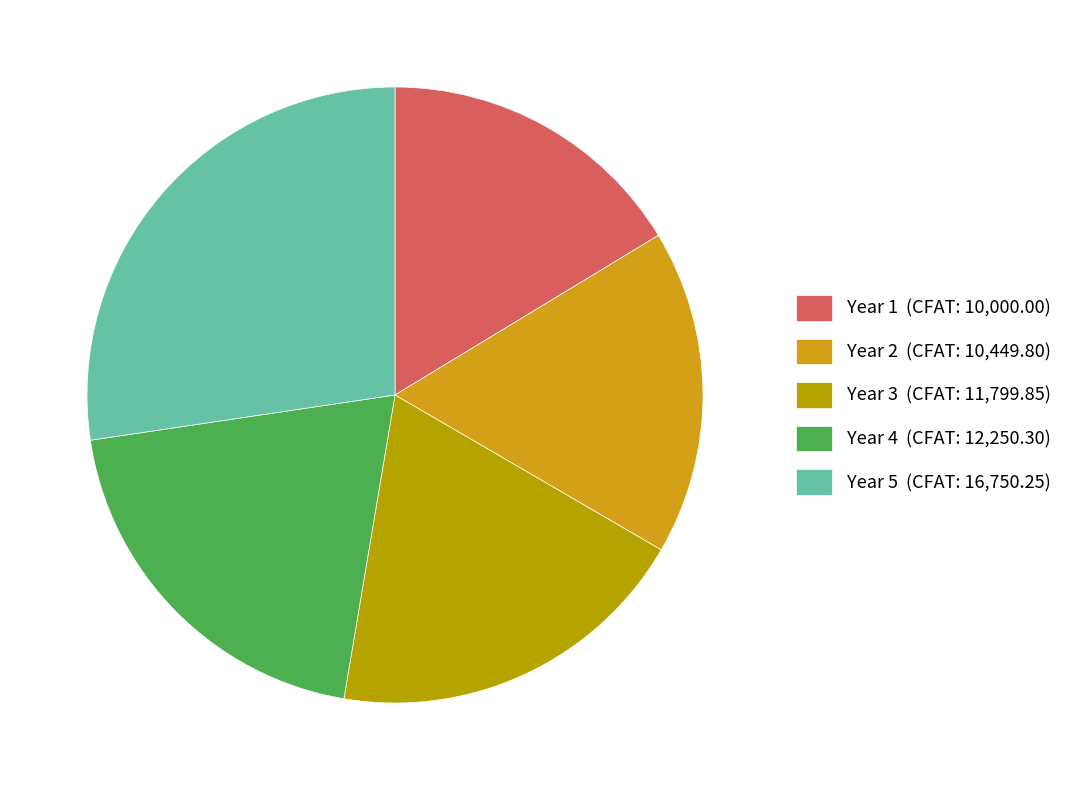

Is there a majority slice in this chart?

No